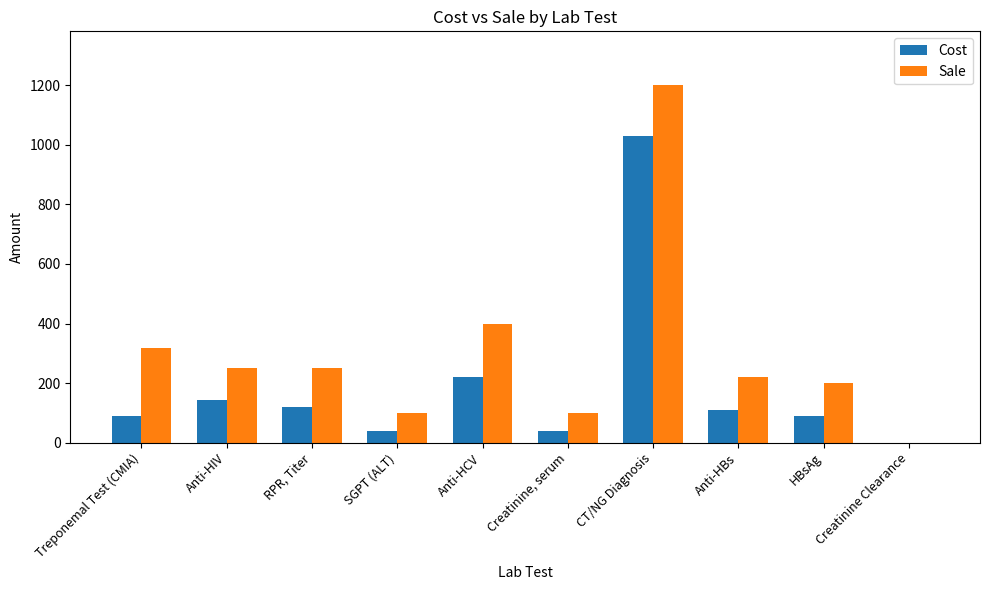

What is the sum of the Cost values at Treponemal Test (CMIA) and Anti-HIV?

234